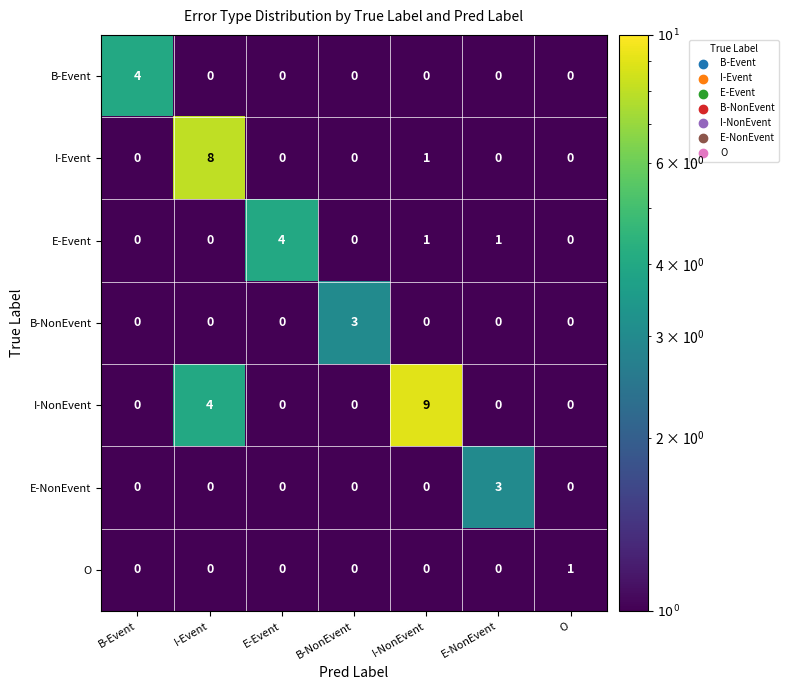

Which series has the largest total across all categories?

I-NonEvent